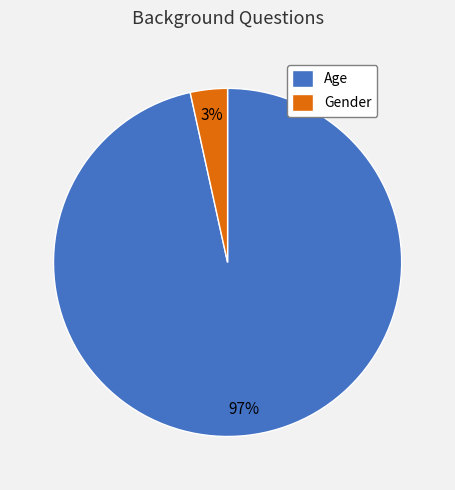

How many slices are in this pie chart?

2